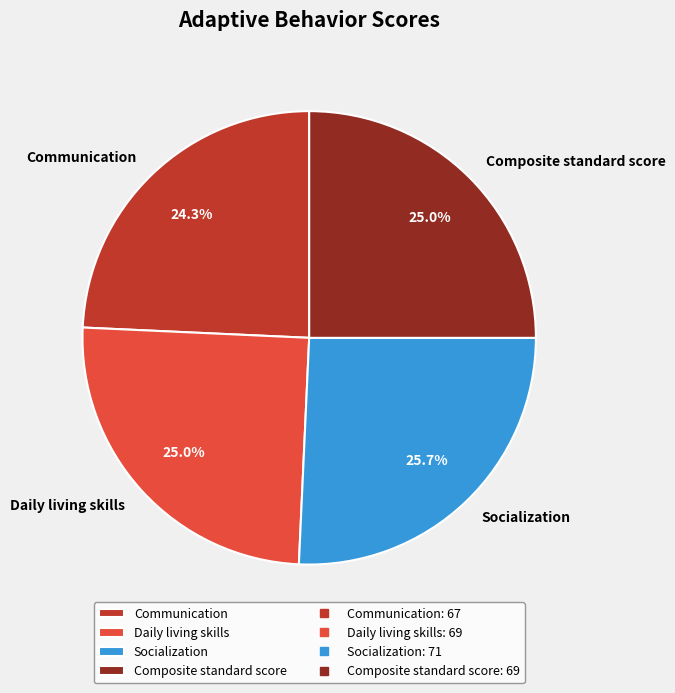

How many segments does this pie chart have?

4